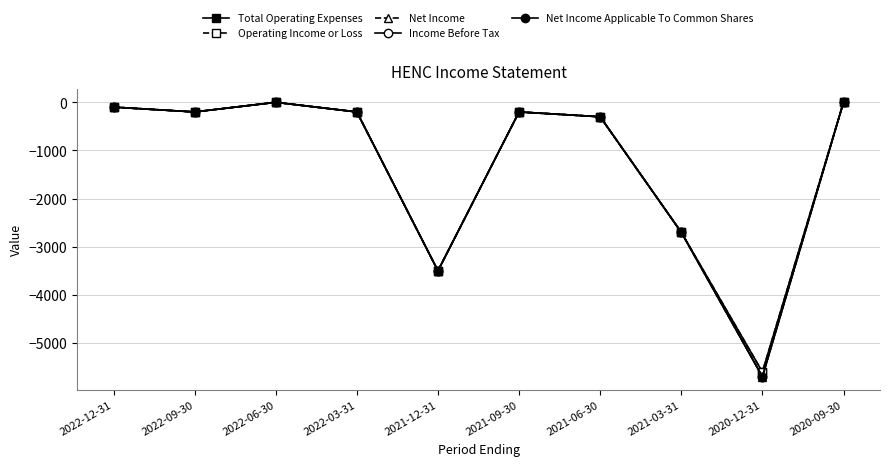

True or false: Net Income Applicable To Common Shares and Operating Income or Loss cross at least once.

False